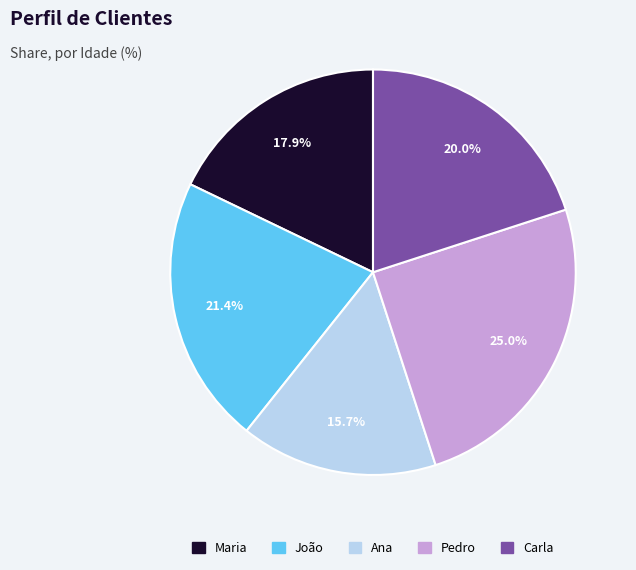

How many segments does this pie chart have?

5